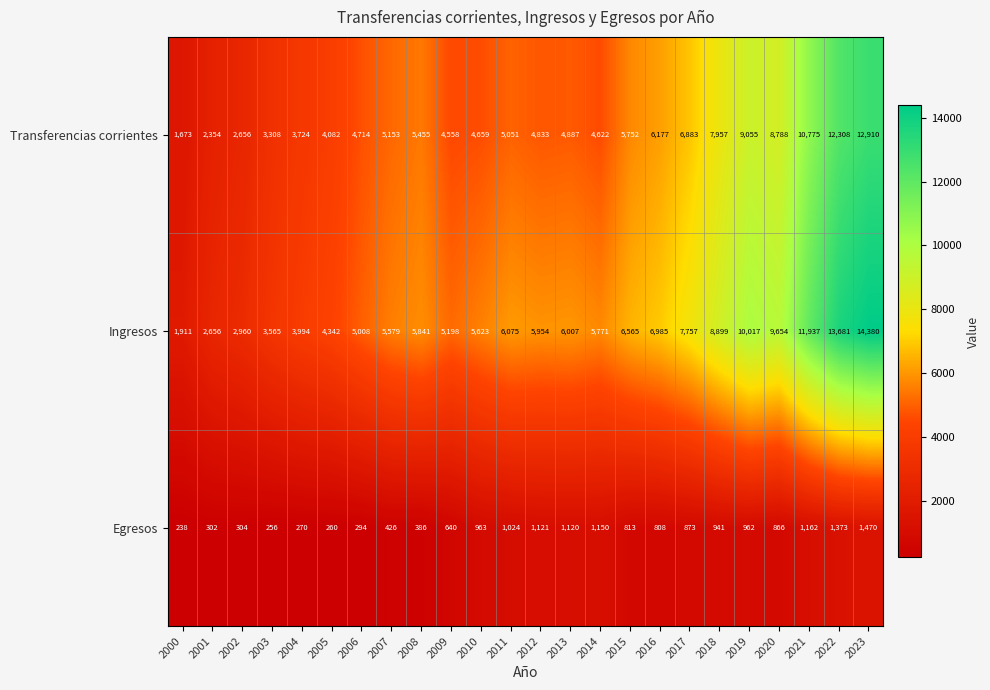

True or false: Egresos has a value of 304 at 2002.

True